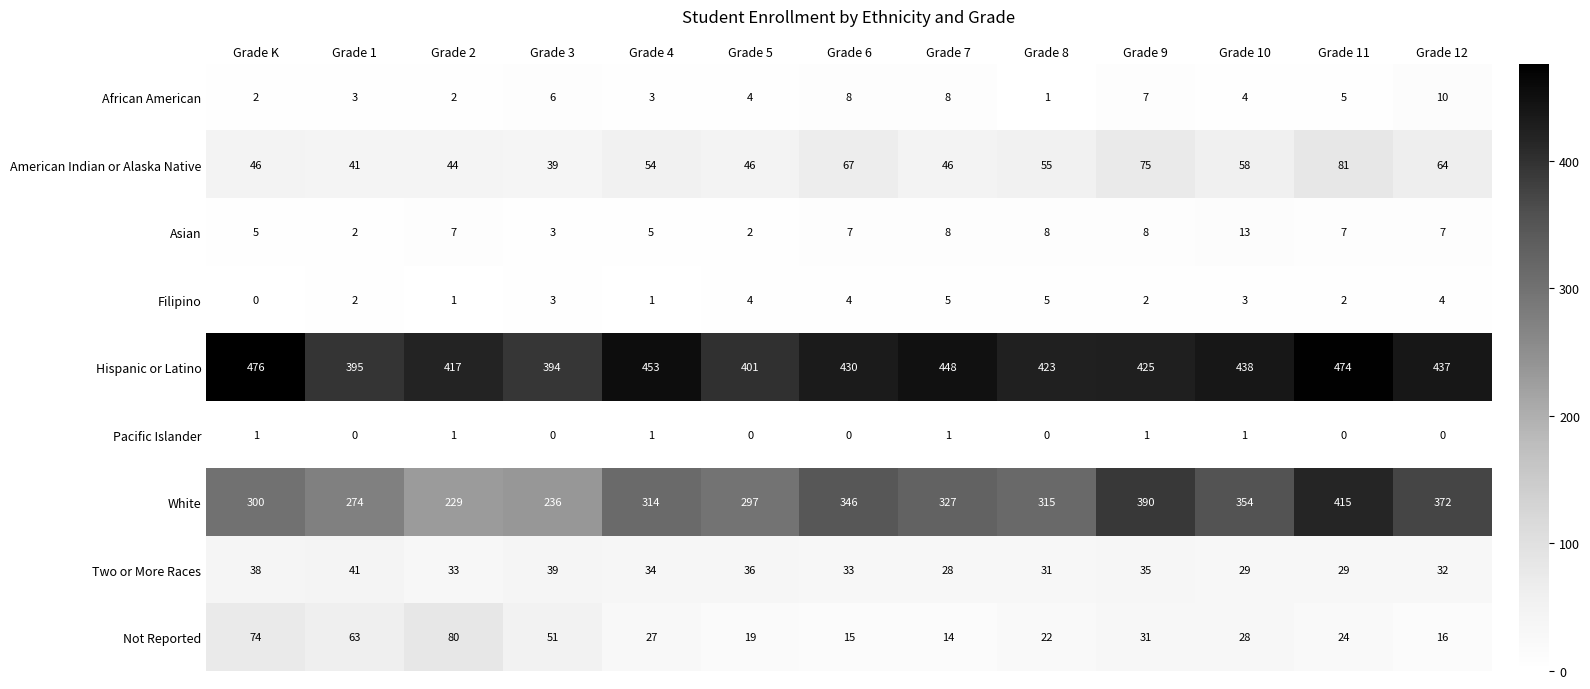

What is the sum of all Not Reported values?

464